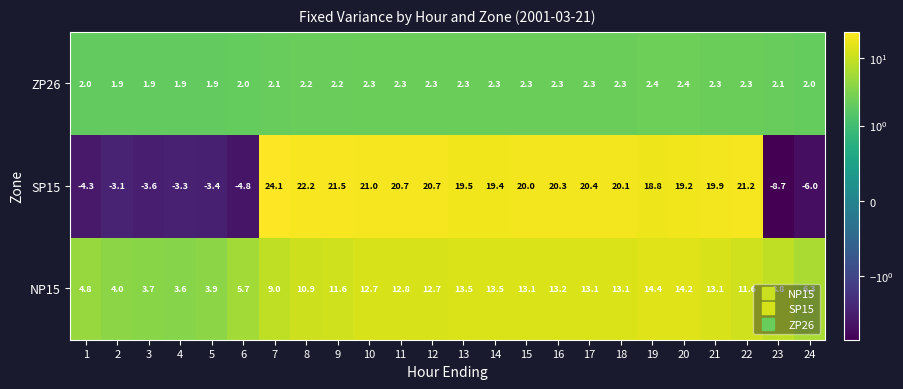

How many data points in SP15 are less than 19?

9